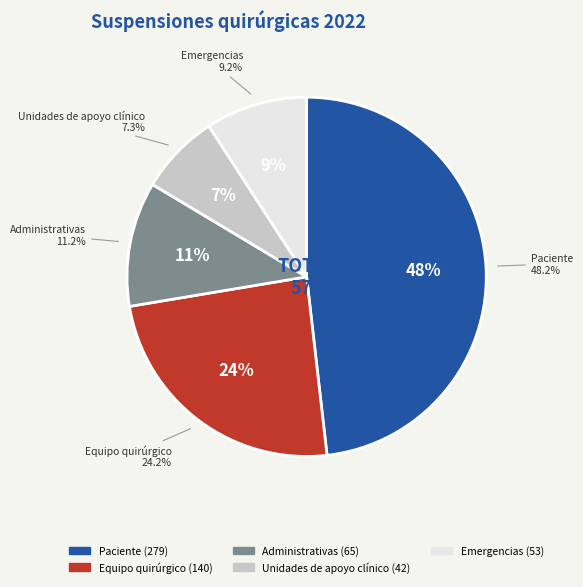

Count the number of slices in the pie.

5